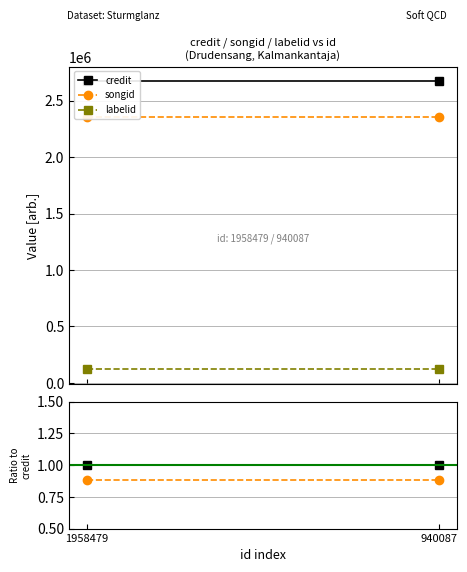

At 940087, list the series in order from largest to smallest.

credit, songid, labelid